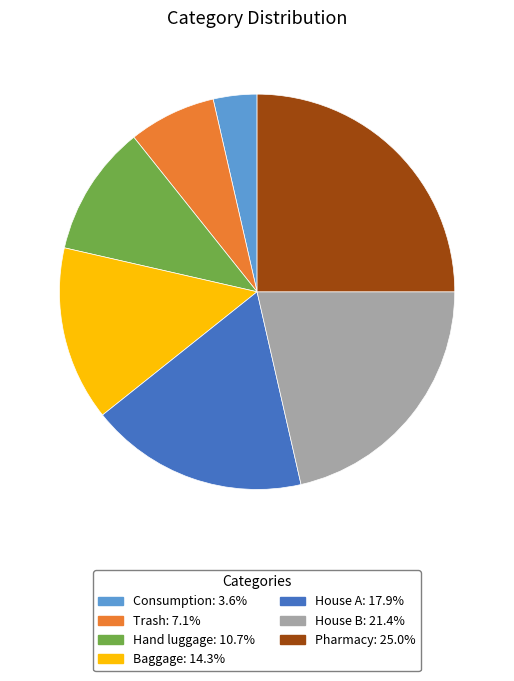

What is the ratio of the value at Baggage: 14.3% to the value at Trash: 7.1%?

2.0